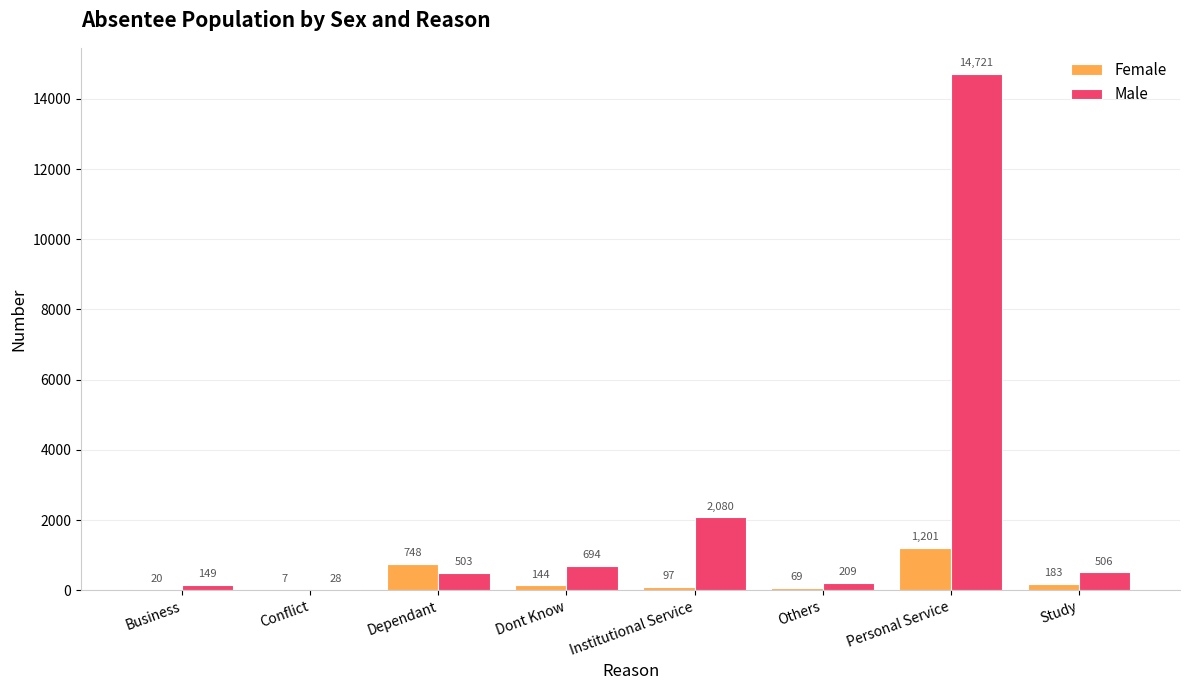

The value of Female at Institutional Service is 97. True or false?

True